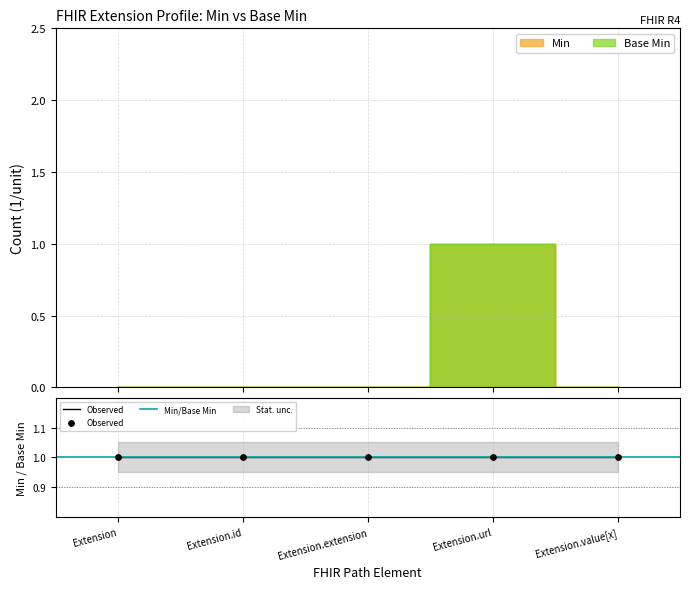

Which series reaches the minimum Y coordinate?

Min